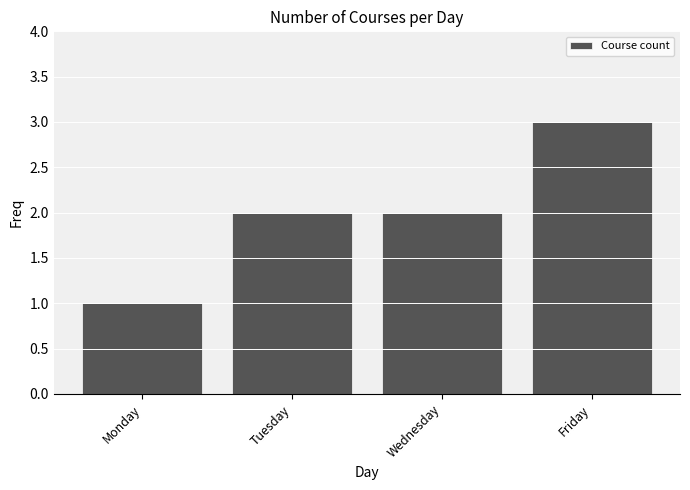

What is the sum of the values at Monday and Wednesday?

3